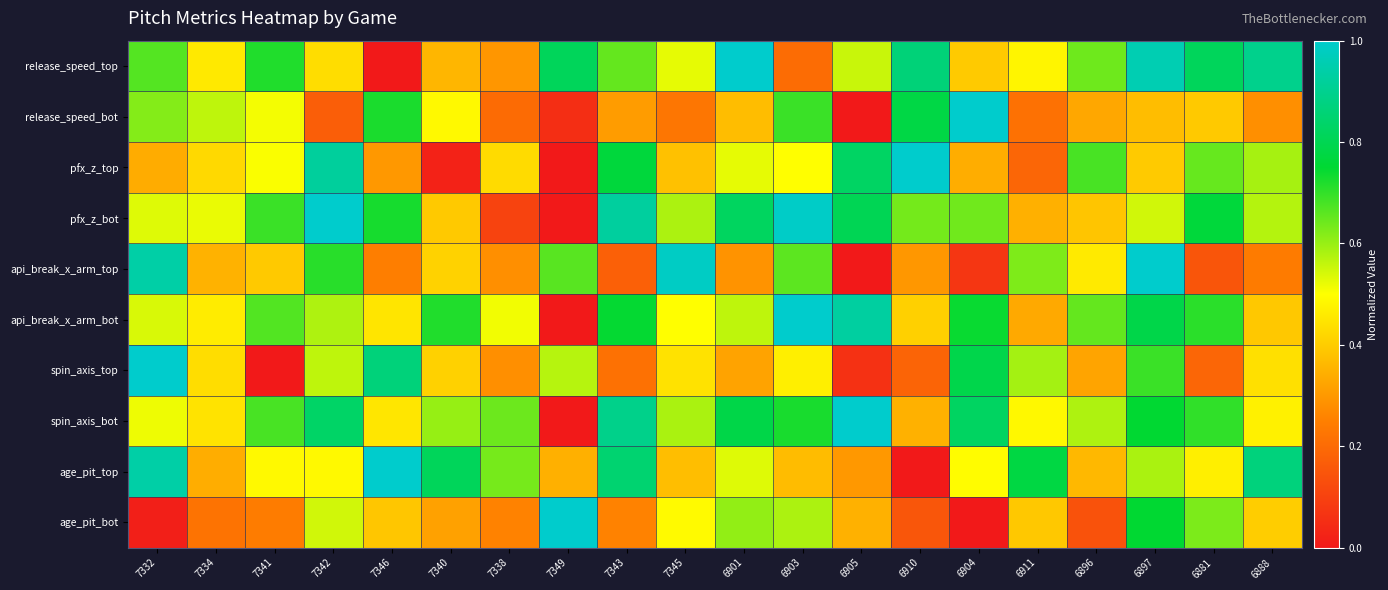

At 6903, list the series in order from largest to smallest.

api_break_x_arm_bot, pfx_z_bot, spin_axis_bot, release_speed_bot, api_break_x_arm_top, age_pit_bot, pfx_z_top, spin_axis_top, age_pit_top, release_speed_top